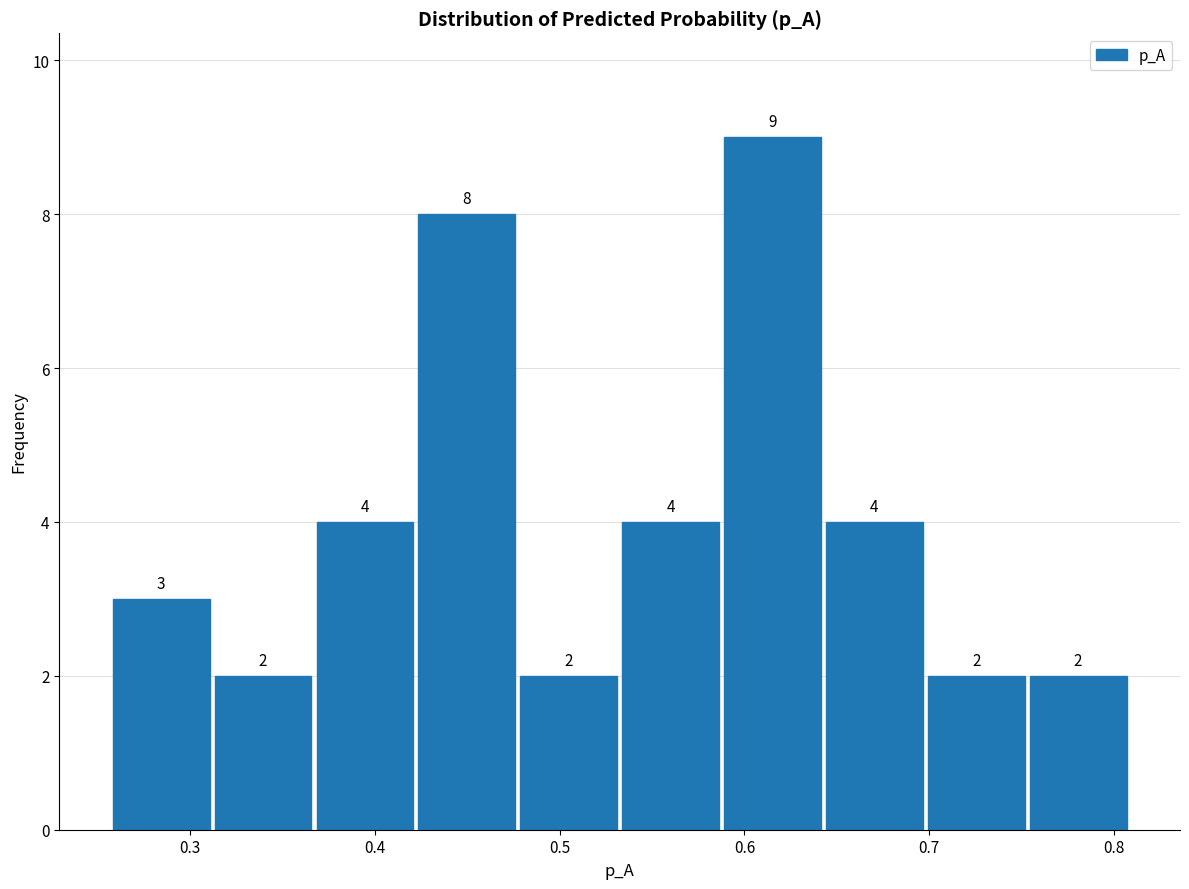

Reading left to right, list every bar in this chart as the range it spans on the x-axis followed by its height. The bar edges are not printed on the chart, so give them approximately, as read against the axis.

0.26 to 0.31: 3
0.31 to 0.37: 2
0.37 to 0.42: 4
0.42 to 0.48: 8
0.48 to 0.53: 2
0.53 to 0.59: 4
0.59 to 0.64: 9
0.64 to 0.70: 4
0.70 to 0.75: 2
0.75 to 0.81: 2